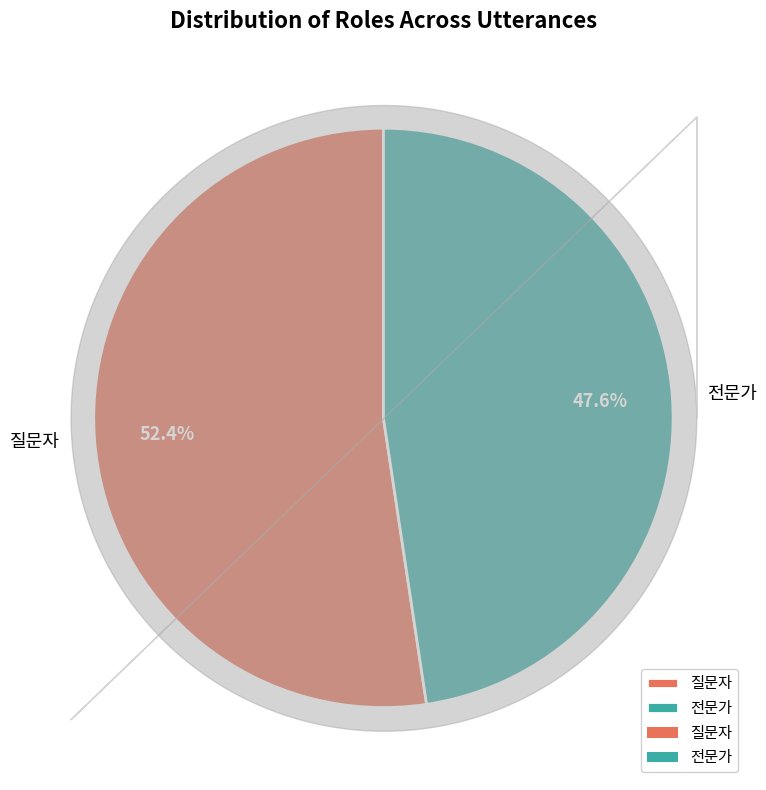

Does any single category account for the majority?

Yes